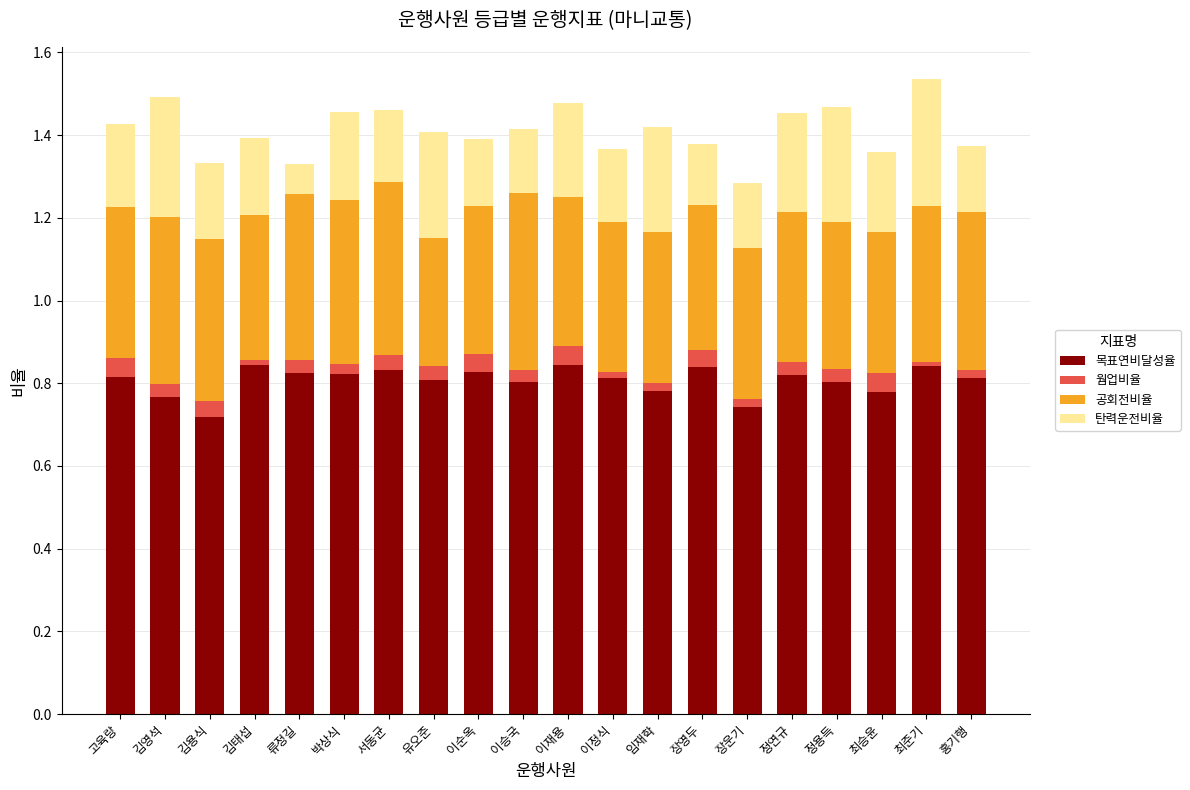

Which series has the widest spread of values?

탄력운전비율